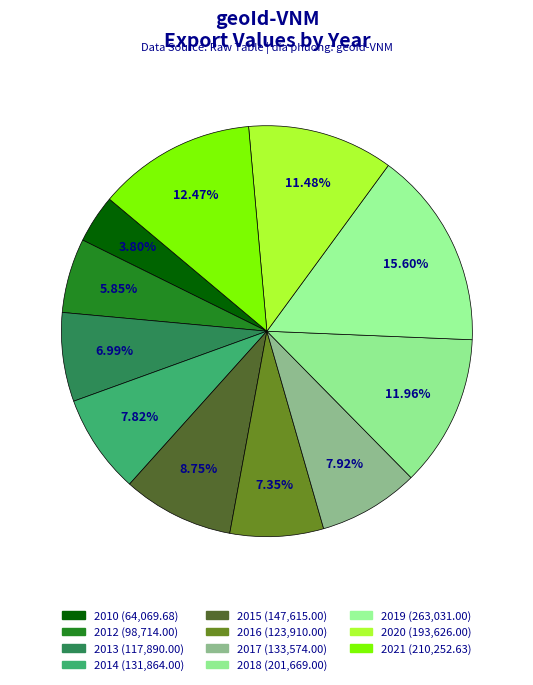

Count the number of slices in the pie.

11